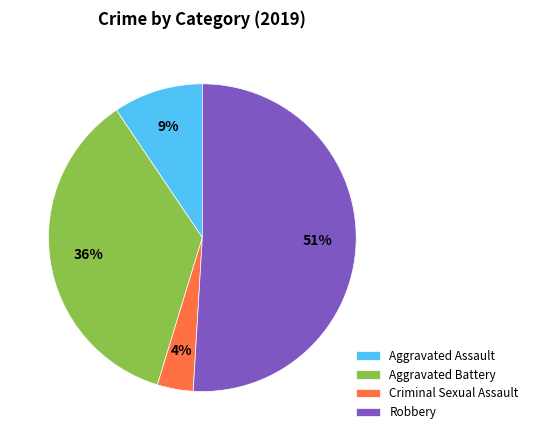

True or false: Robbery accounts for 63% of the total.

False